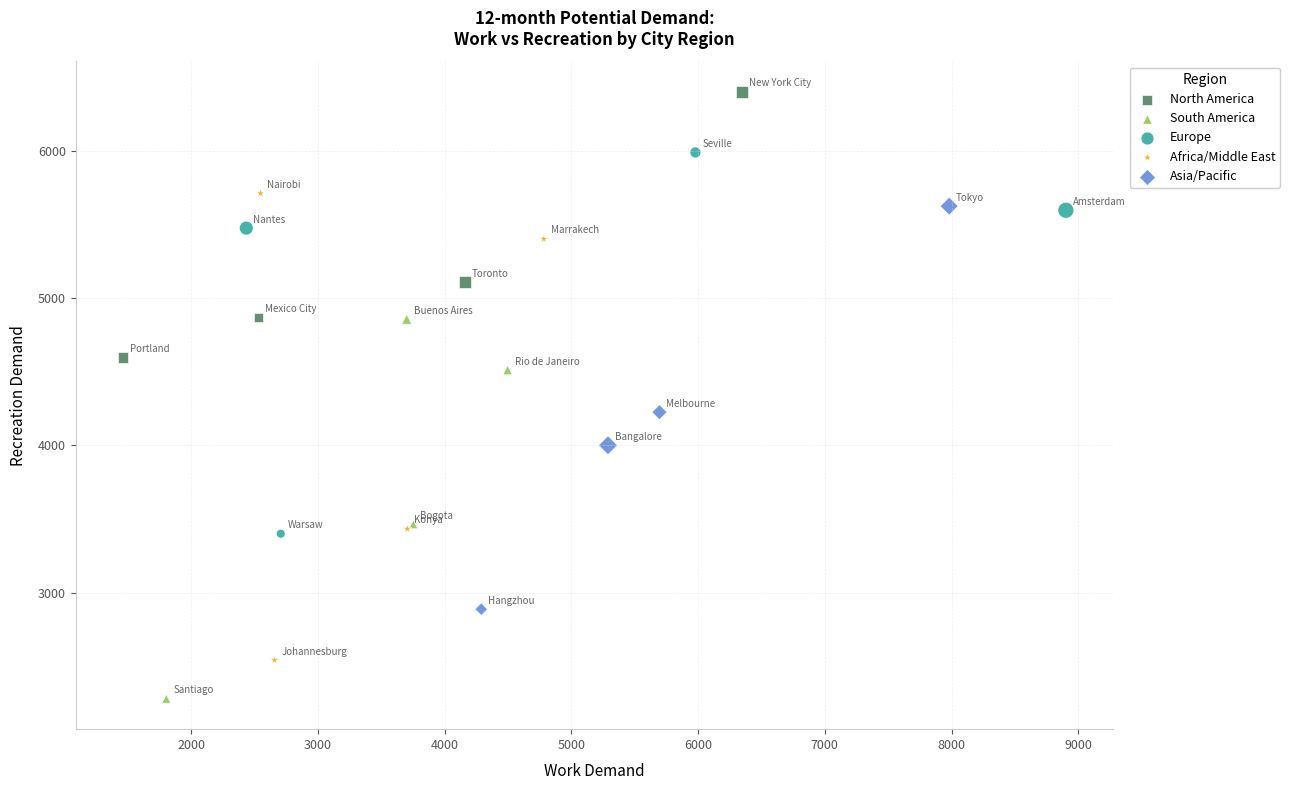

Which series contains the lowest Y value?

South America